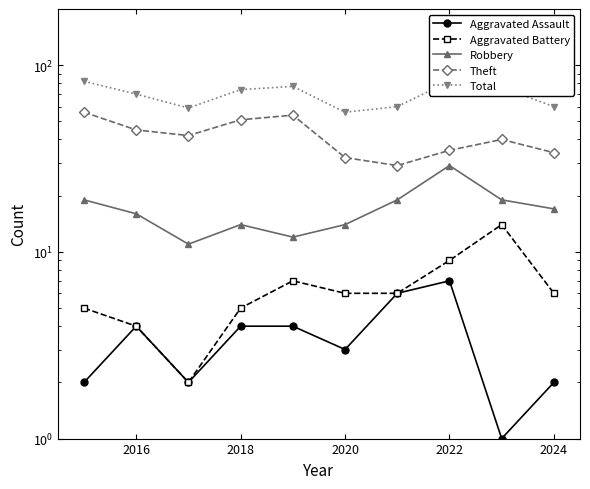

What position from the right is 2016?

9